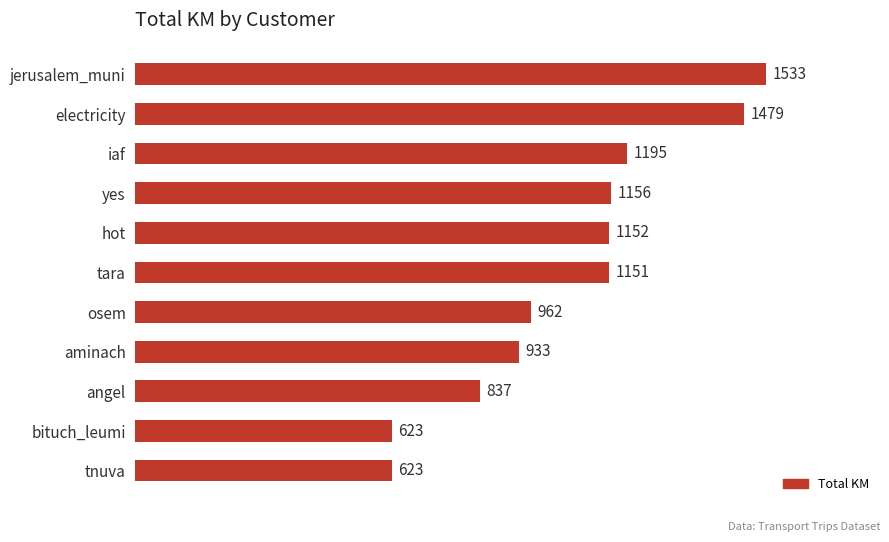

What is the ratio of the value at tara to the value at aminach?

1.2